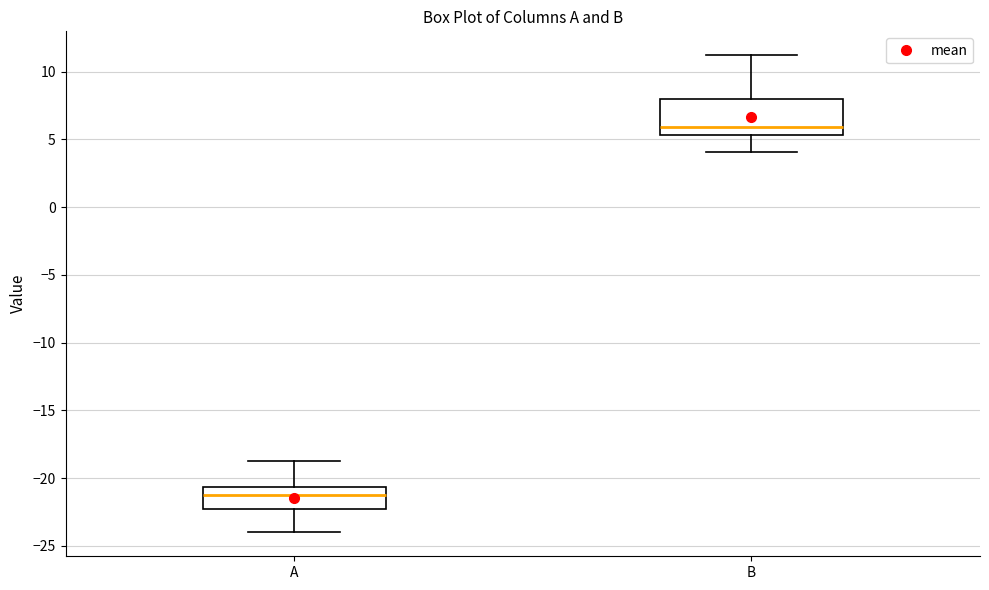

Reading left to right, transcribe this box plot: for each box, give where its median line is, the range the box spans, and where its two whiskers end, as read against the y-axis. The values are not printed on the chart, so give them approximately, as read against the axis.

A: median -21.5, box -22.5 to -20.5, whiskers -24.0 to -19.0
B: median 6.0, box 5.5 to 8.0, whiskers 4.0 to 11.0